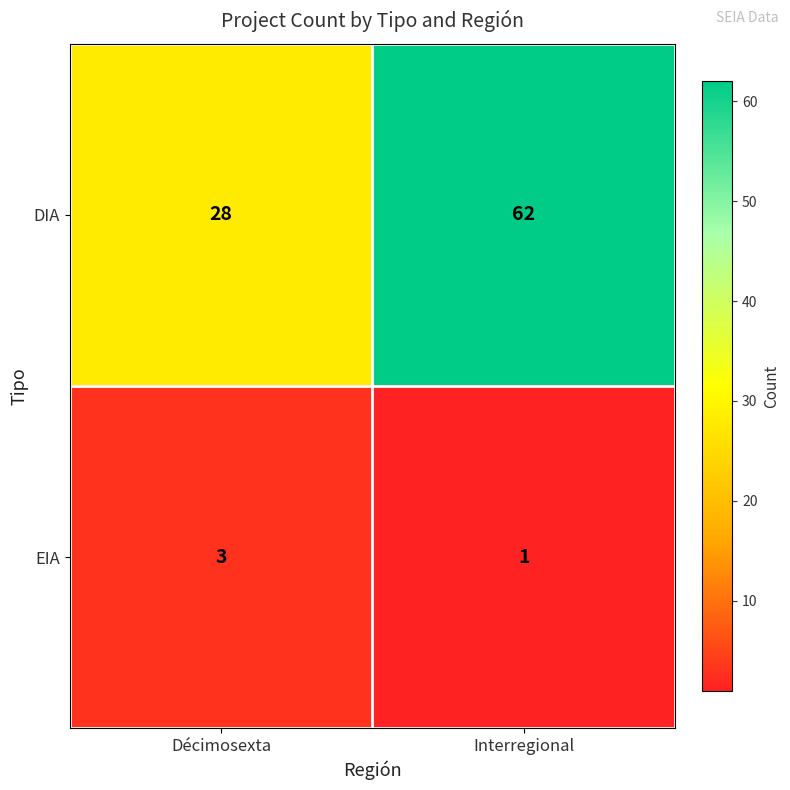

Reading left to right, list all the values displayed in this chart.

DIA: Décimosexta=28	Interregional=62
EIA: Décimosexta=3	Interregional=1